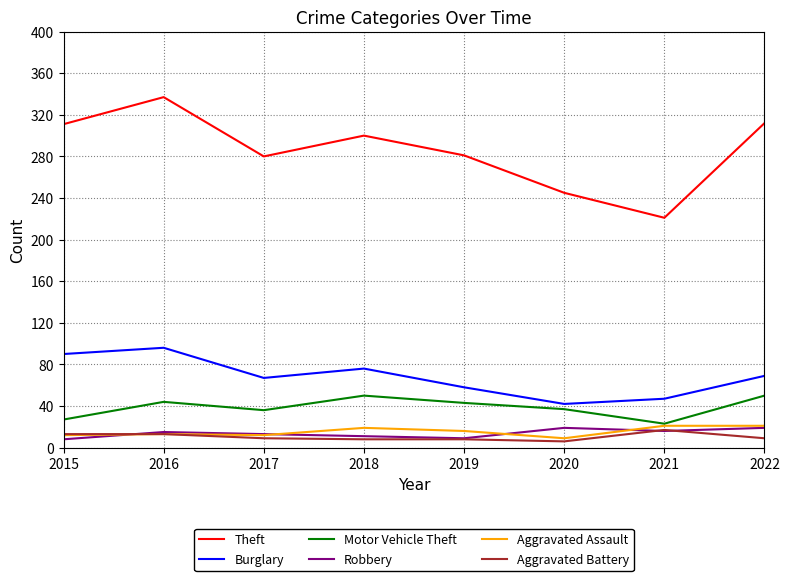

At which category does Burglary reach its first local valley?

2017